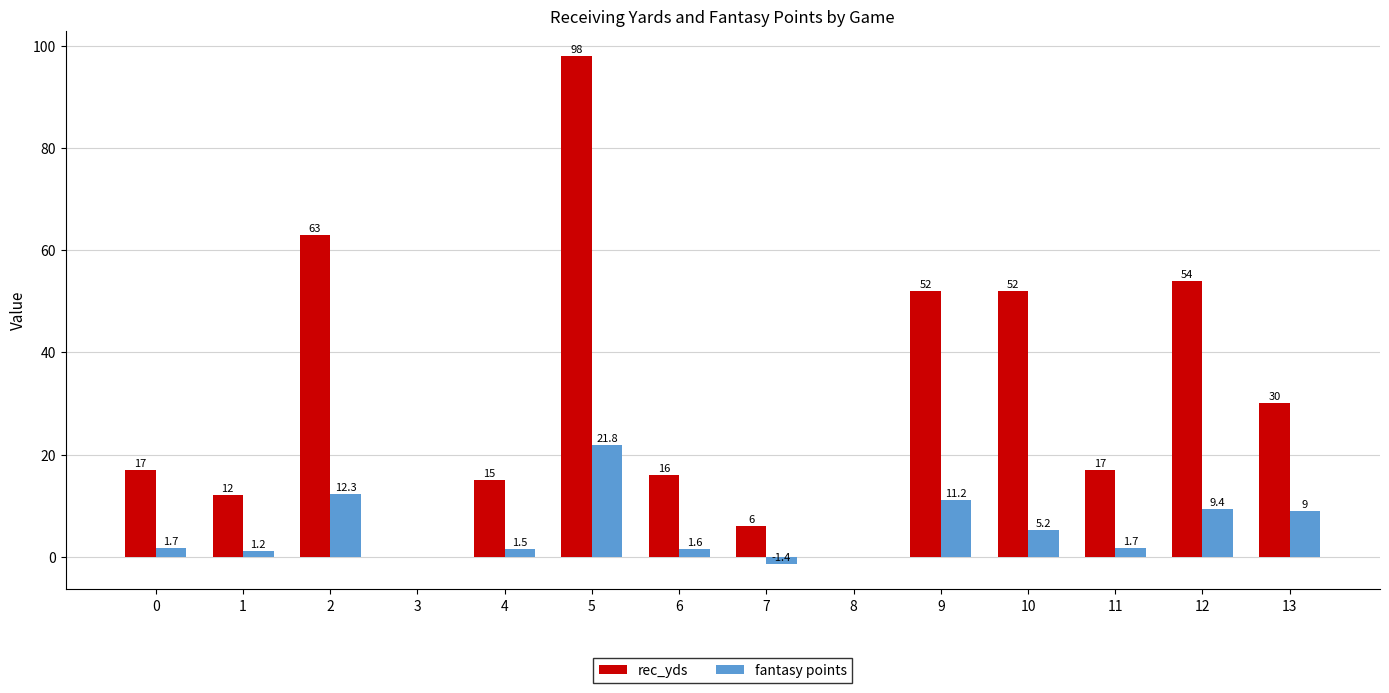

How many data points does each series have?

14